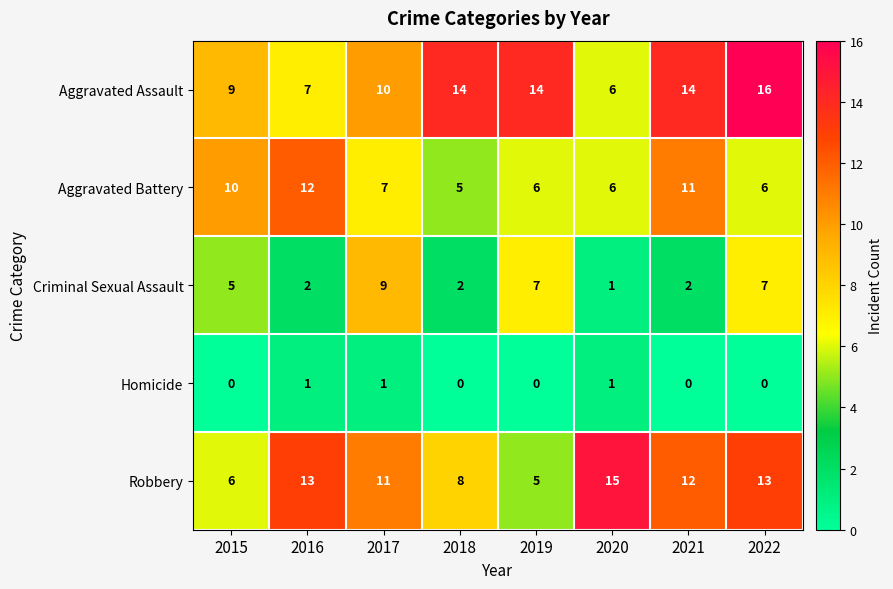

Which series changed the most between 2018 and 2020?

Aggravated Assault